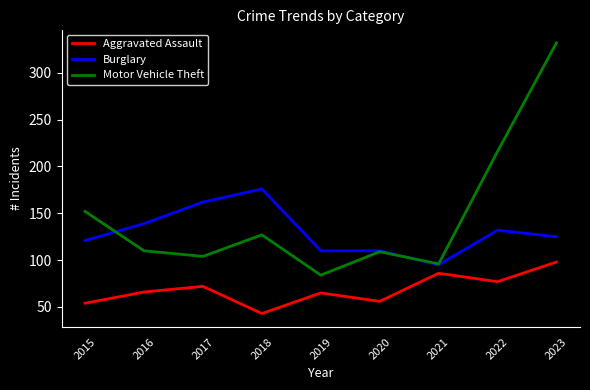

At which category does Aggravated Assault reach its first local peak?

2017